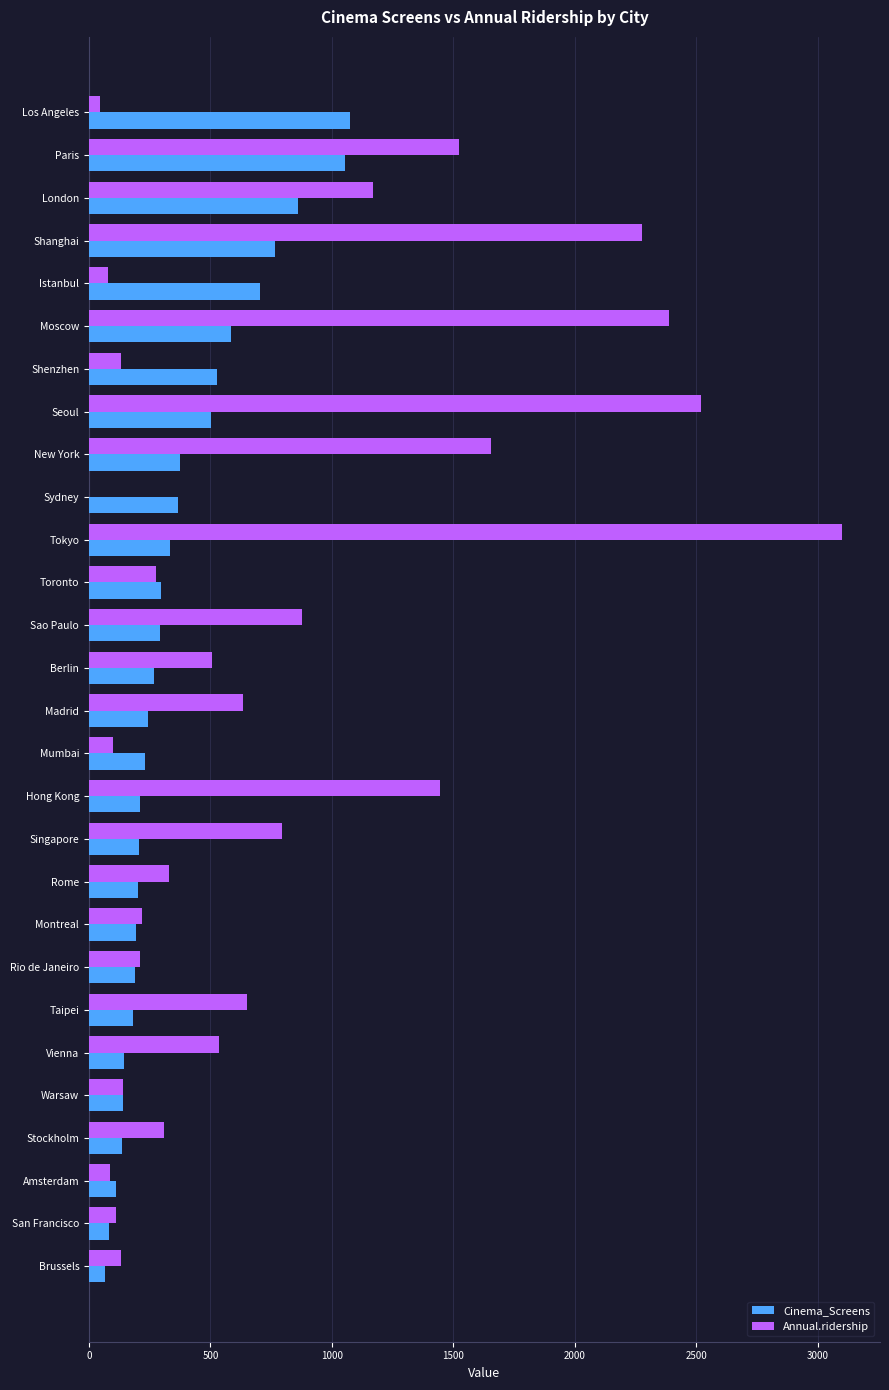

At which category does the chart reach its peak across all series?

Tokyo